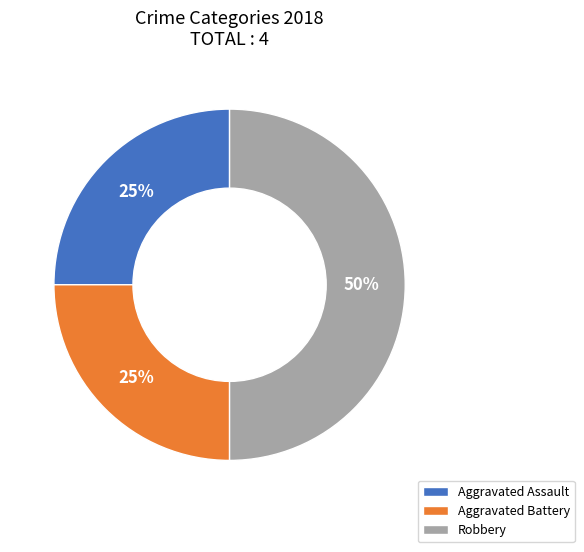

Count the number of slices in the pie.

3